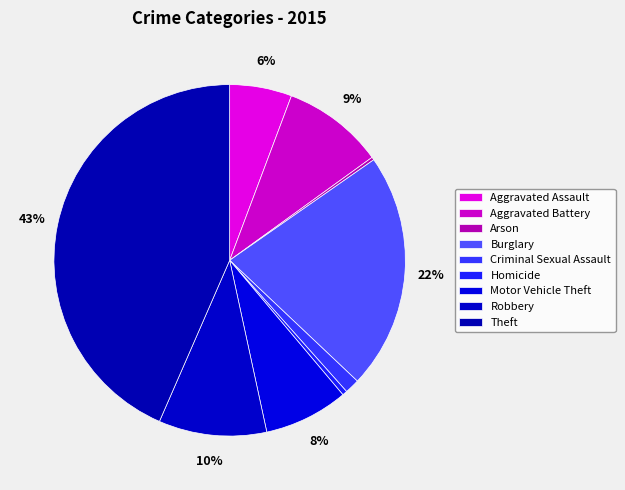

To the nearest percent, what is the difference between the largest and smallest slice percentages?

43%